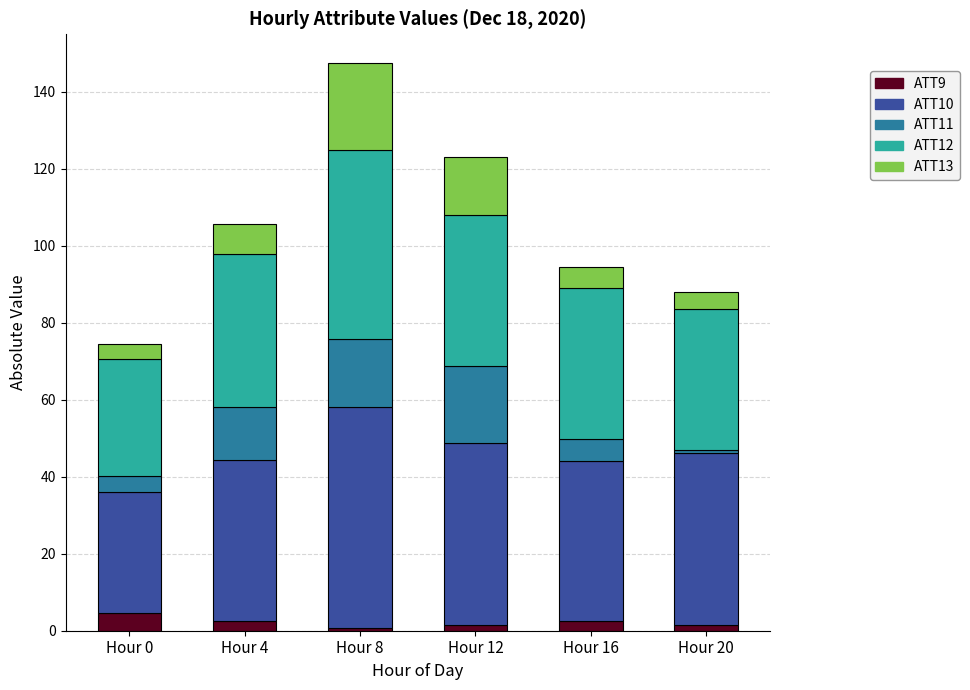

What is the total value across all series at Hour 0?

74.4